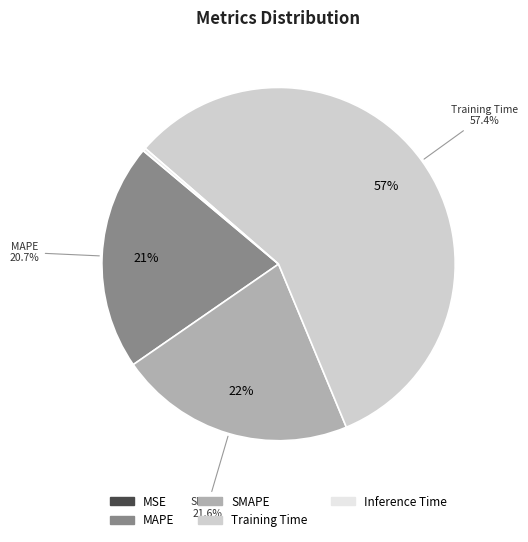

What is the change in value from MSE to Training Time?

+0.2